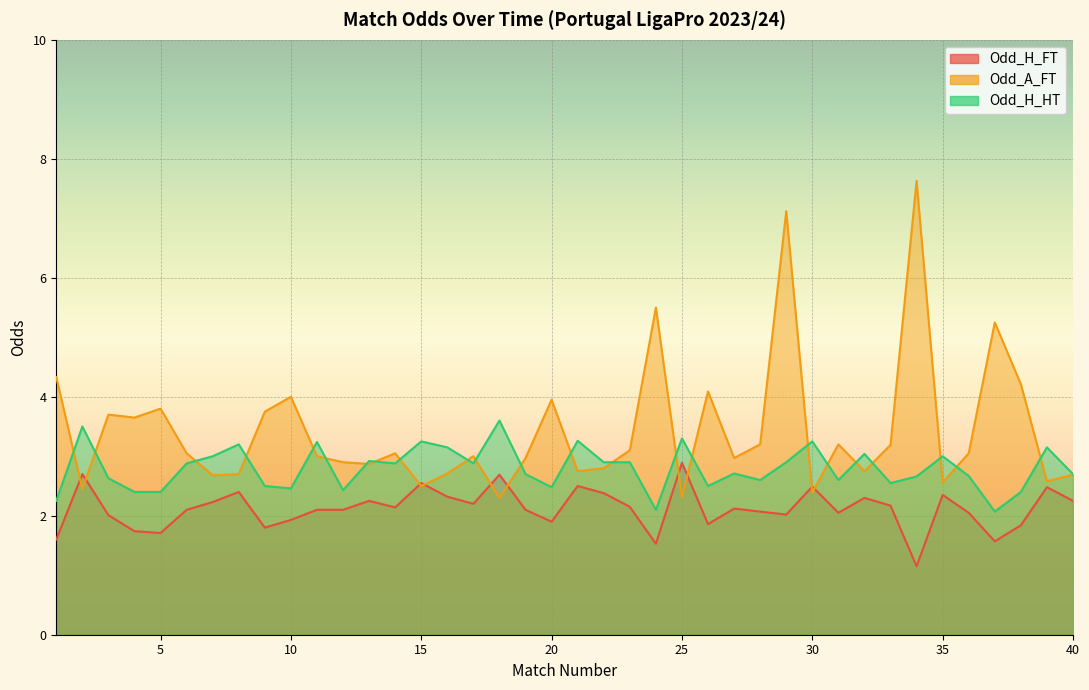

Between which two adjacent categories do Odd_A_FT and Odd_H_FT first intersect?

1 and 2